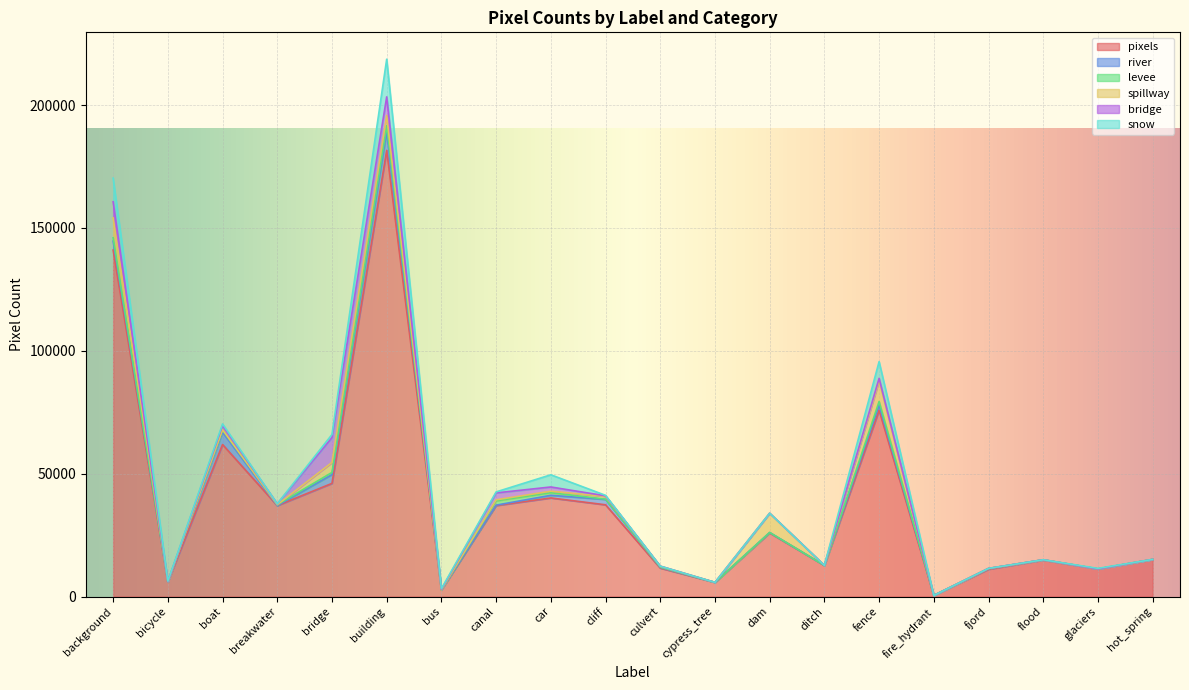

True or false: levee and river intersect in this chart.

True